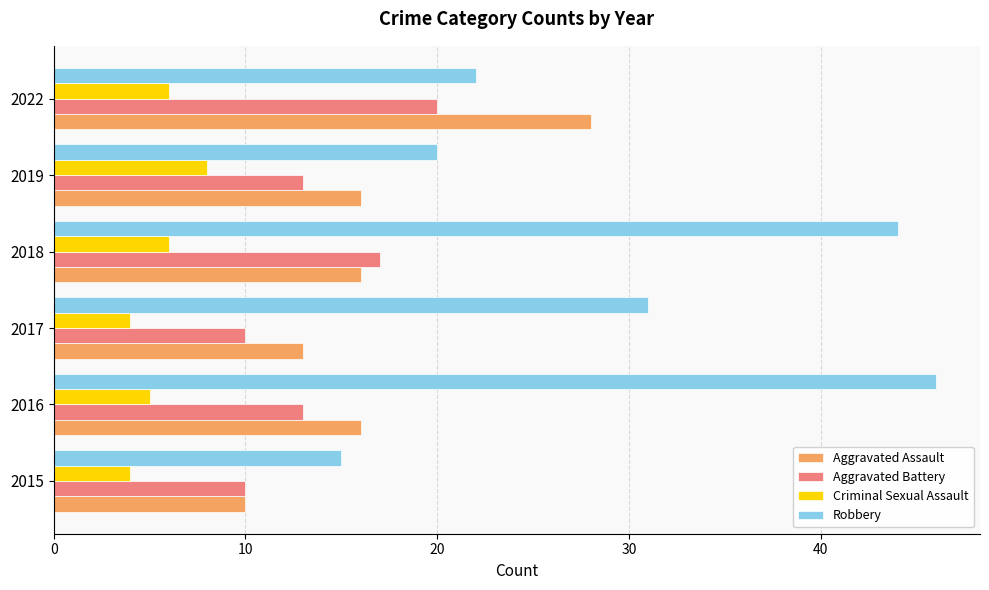

Which series changed the most between 2018 and 2019?

Robbery